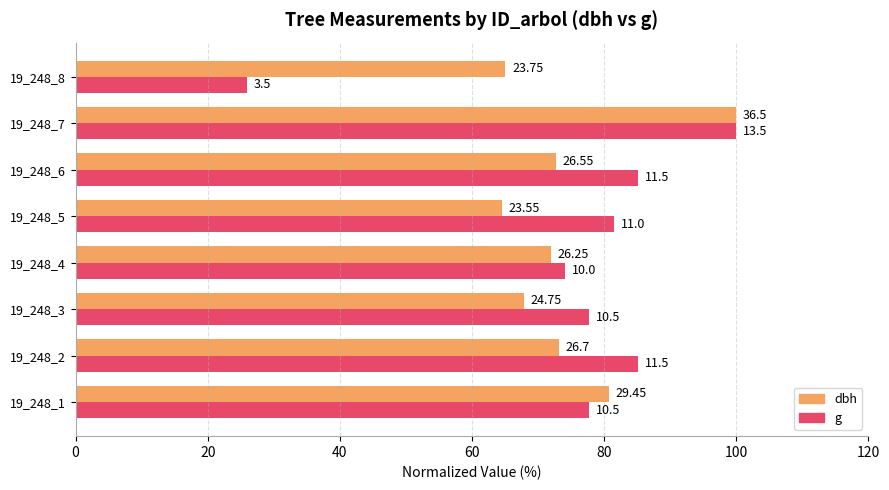

What are all the series names shown in the legend?

dbh, g